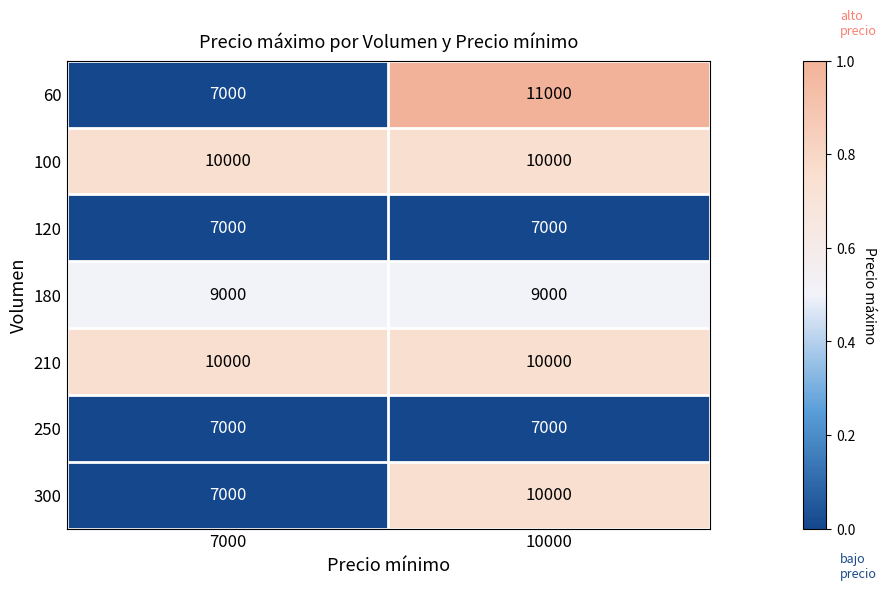

Reading left to right, what are all the values shown in this chart?

60: 7000=7000	10000=11000
100: 7000=10000	10000=10000
120: 7000=7000	10000=7000
180: 7000=9000	10000=9000
210: 7000=10000	10000=10000
250: 7000=7000	10000=7000
300: 7000=7000	10000=10000